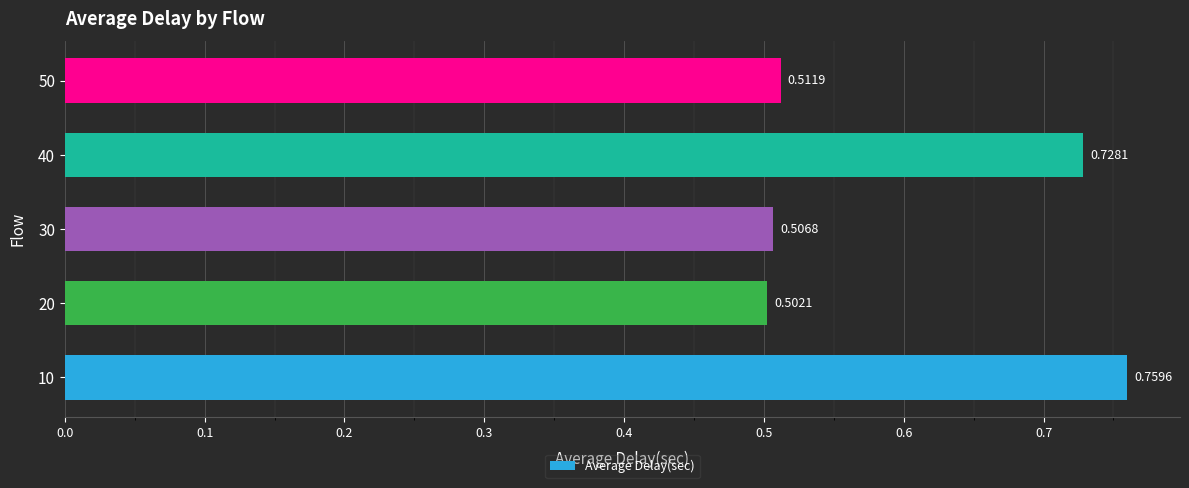

How many bars are there in total?

5